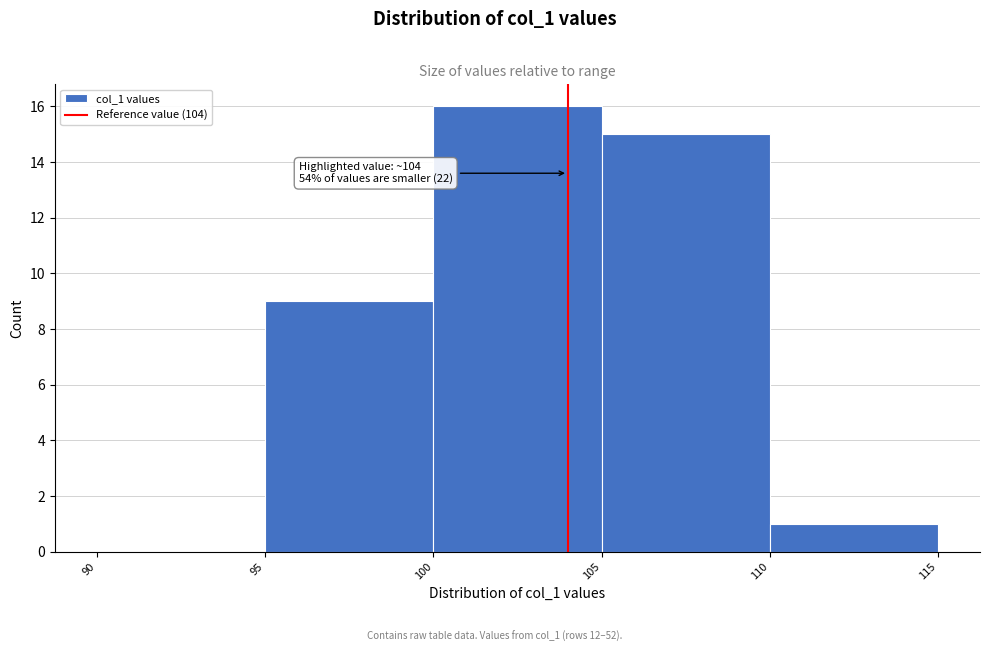

Which range on the x-axis has the tallest bar?

100 to 105